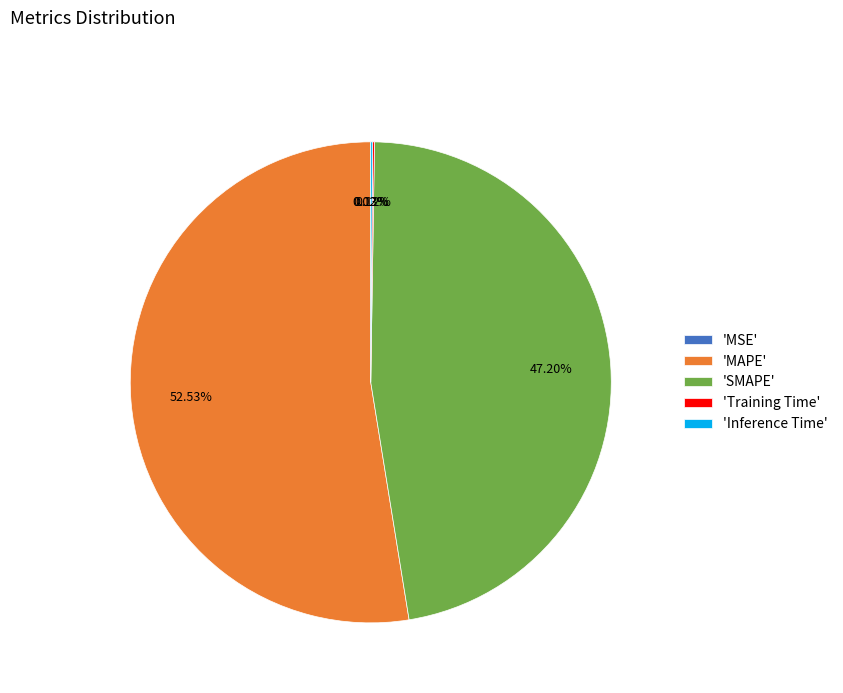

Which slice is the largest?

'MAPE'